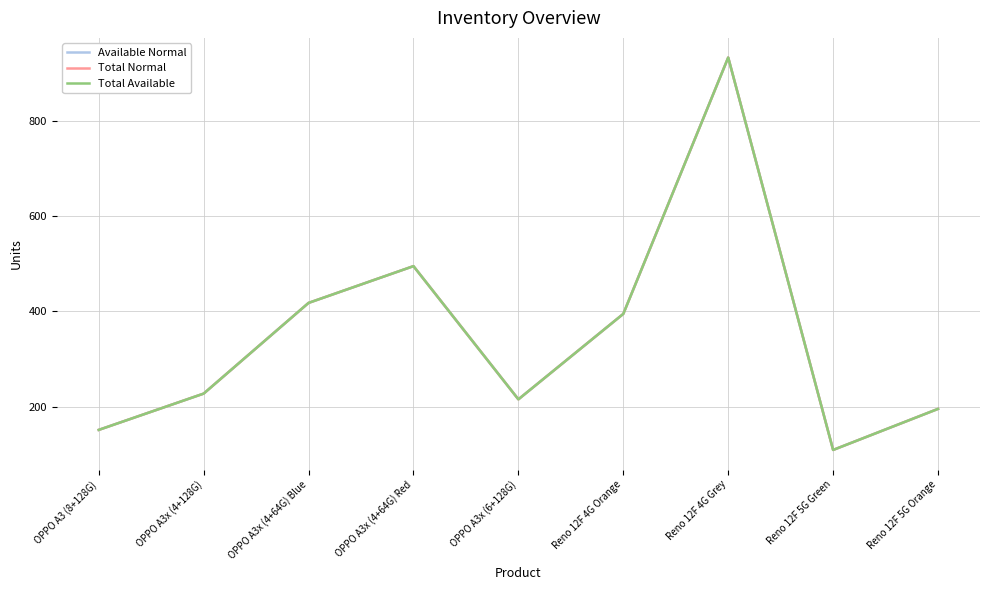

At which label is Total Available closest to 521?

OPPO A3x (4+64G) Red